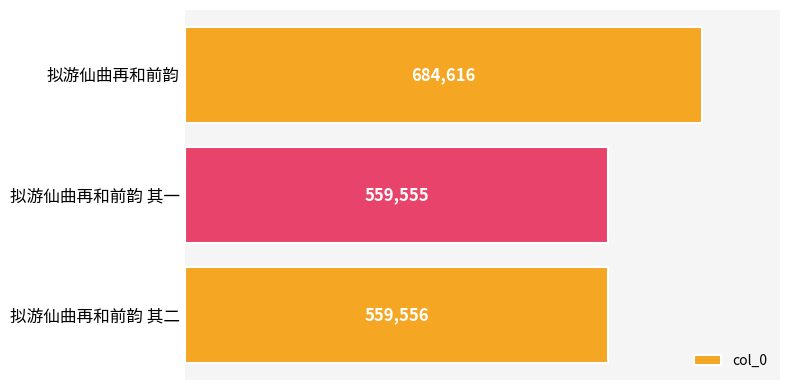

At which category does the chart reach its minimum across all series?

拟游仙曲再和前韵 其一